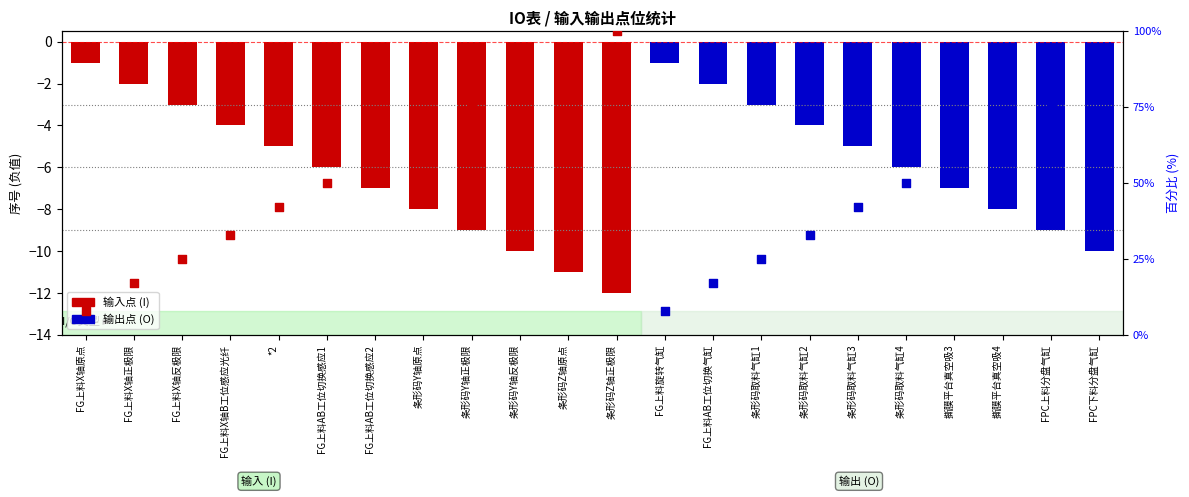

What is the ratio of the value at FG上料AB工位切换气缸 to the value at FPC上料分盘气缸?

0.2